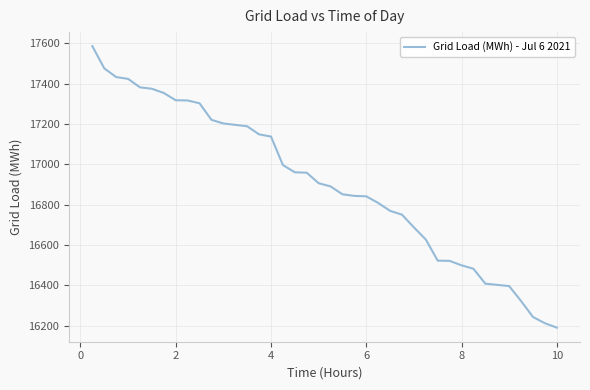

What is the smallest value displayed?

16191